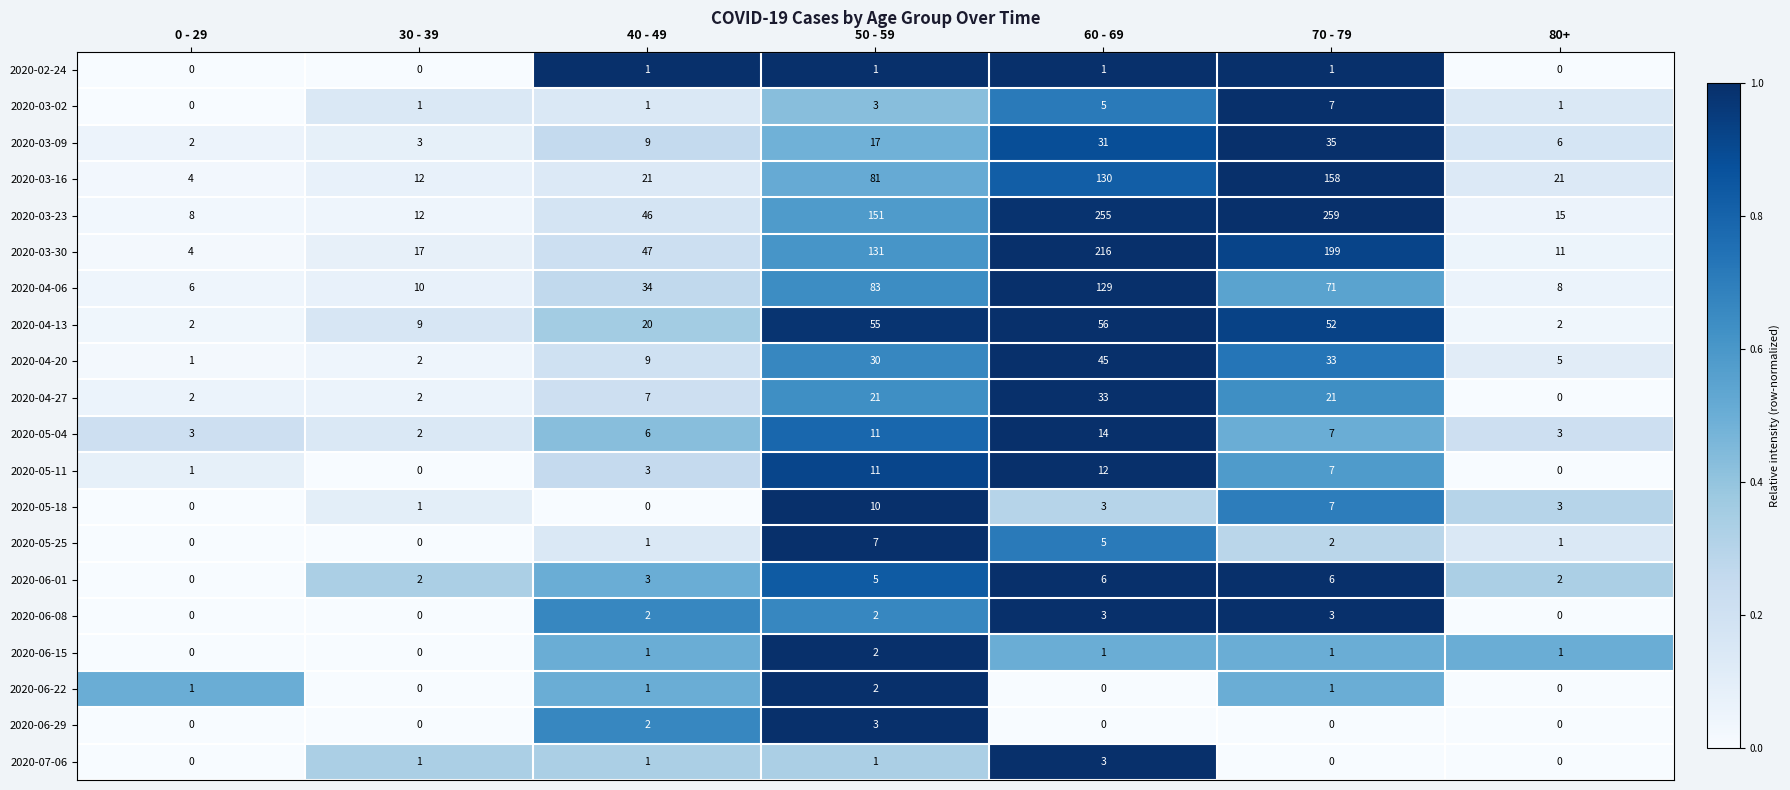

What is the difference between the highest and lowest values at 0 - 29?

8